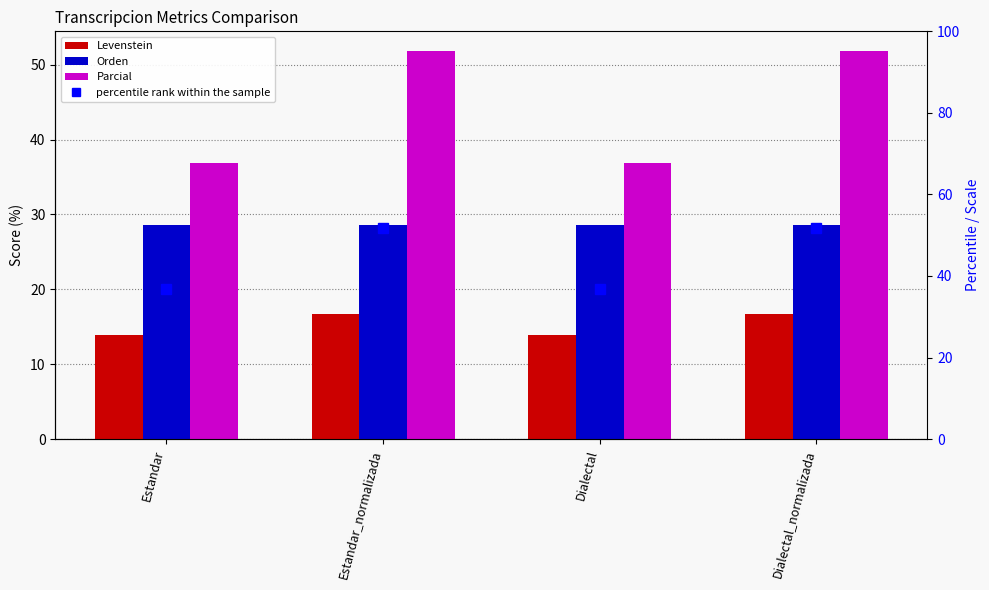

Is the value of Parcial at Dialectal_normalizada greater than the value of percentile rank within the sample at Estandar?

Yes